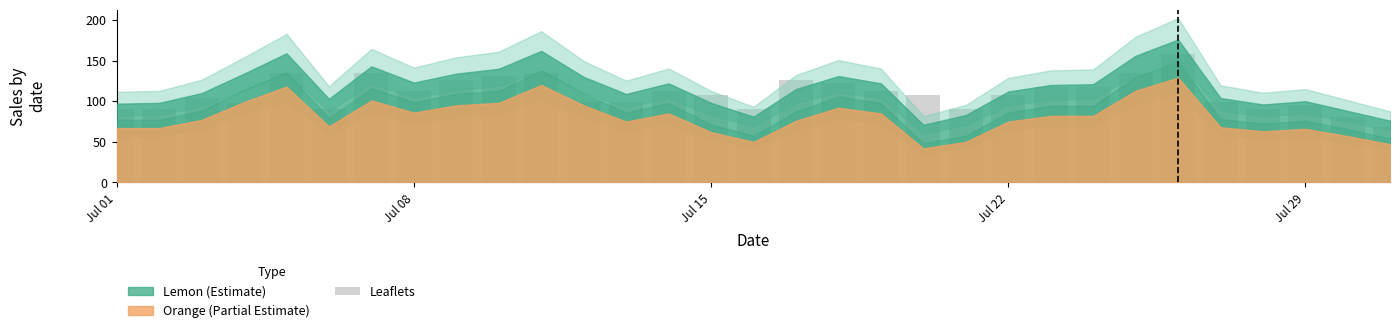

What is the smallest value displayed?

68